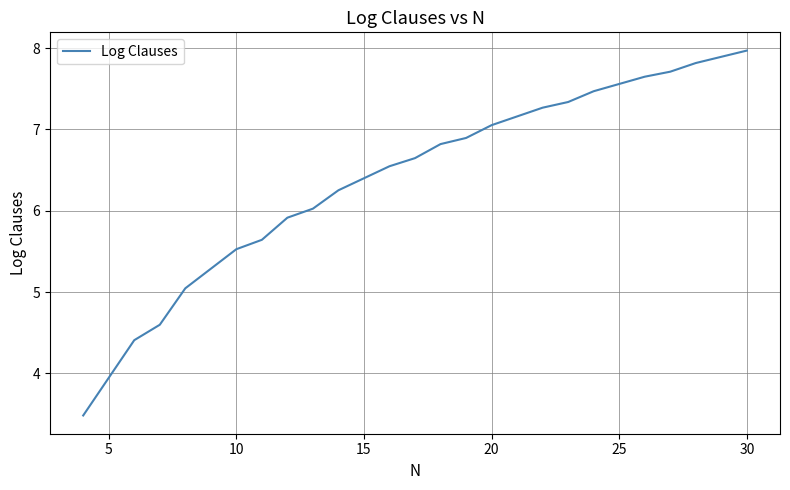

What is the minimum value shown in the chart?

3.5